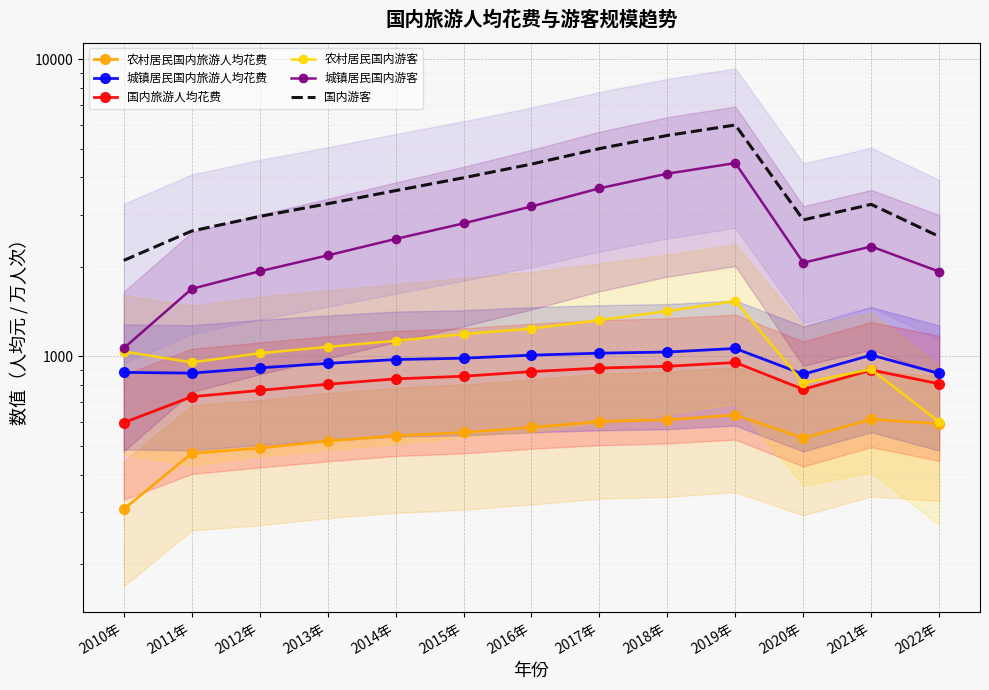

True or false: 国内旅游人均花费 and 国内游客 cross at least once.

False